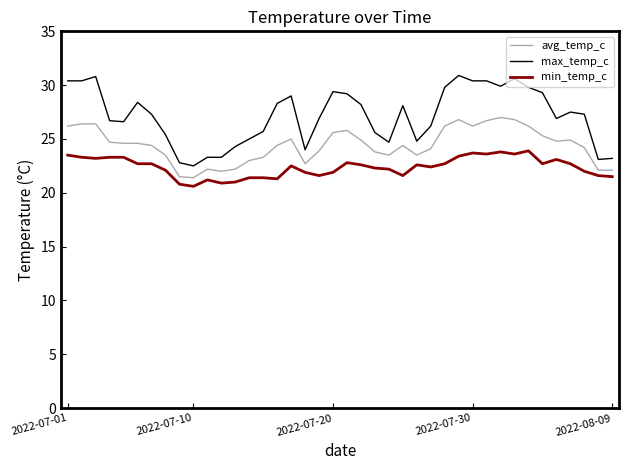

Which series has the widest spread of values?

max_temp_c